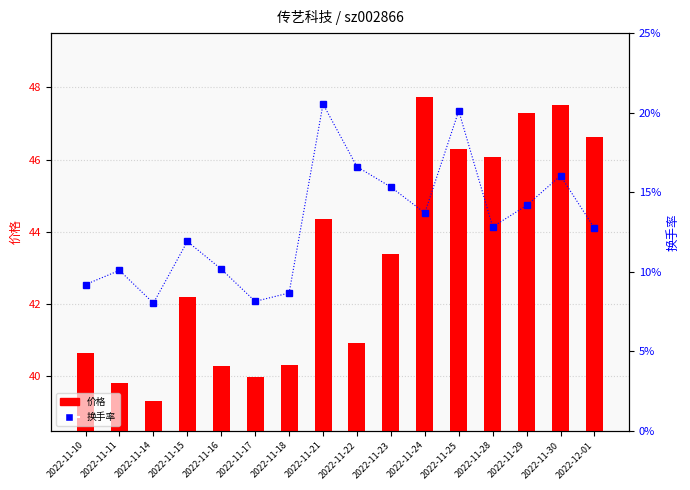

Rank the series by their average value, from highest to lowest.

价格, 换手率